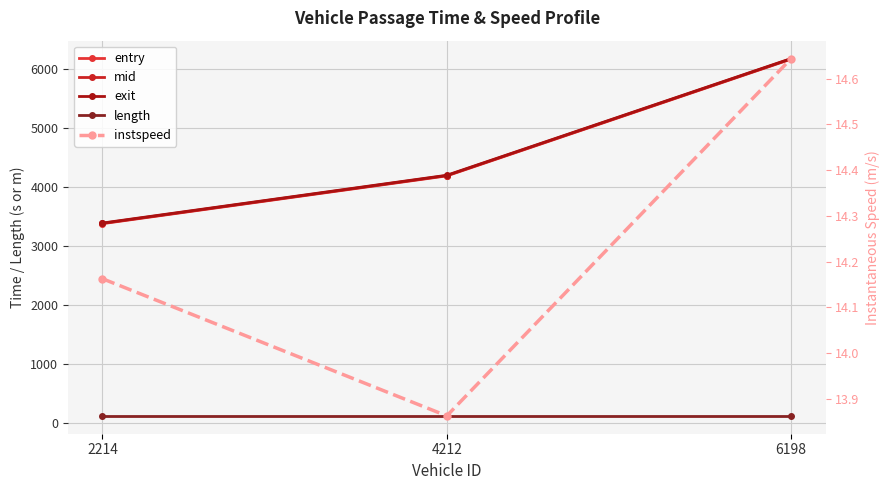

Which series has the largest total across all categories?

exit